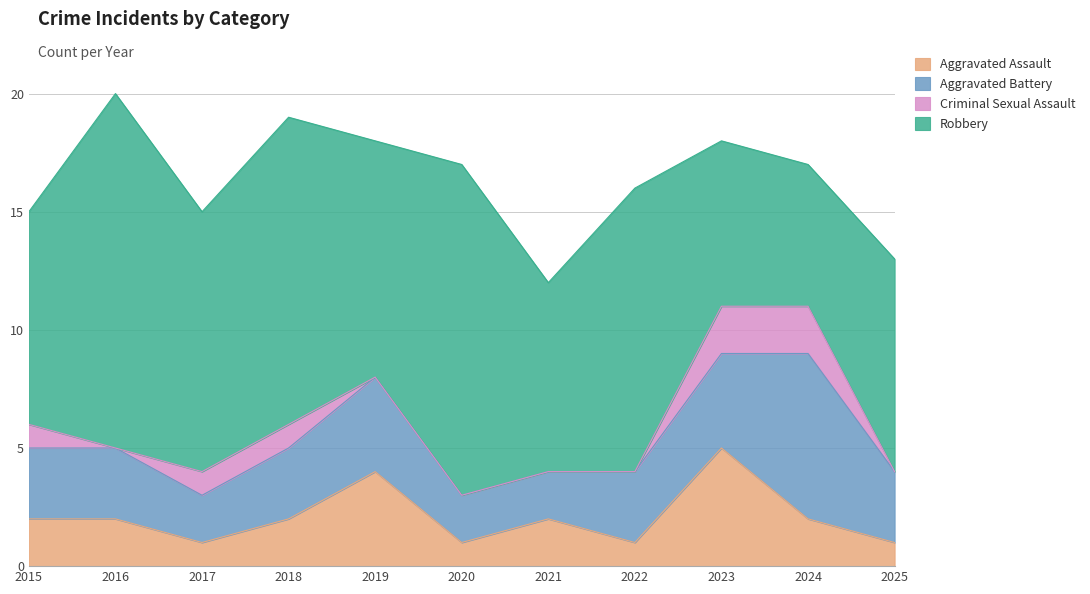

What are all the series names shown in the legend?

Aggravated Assault, Aggravated Battery, Criminal Sexual Assault, Robbery